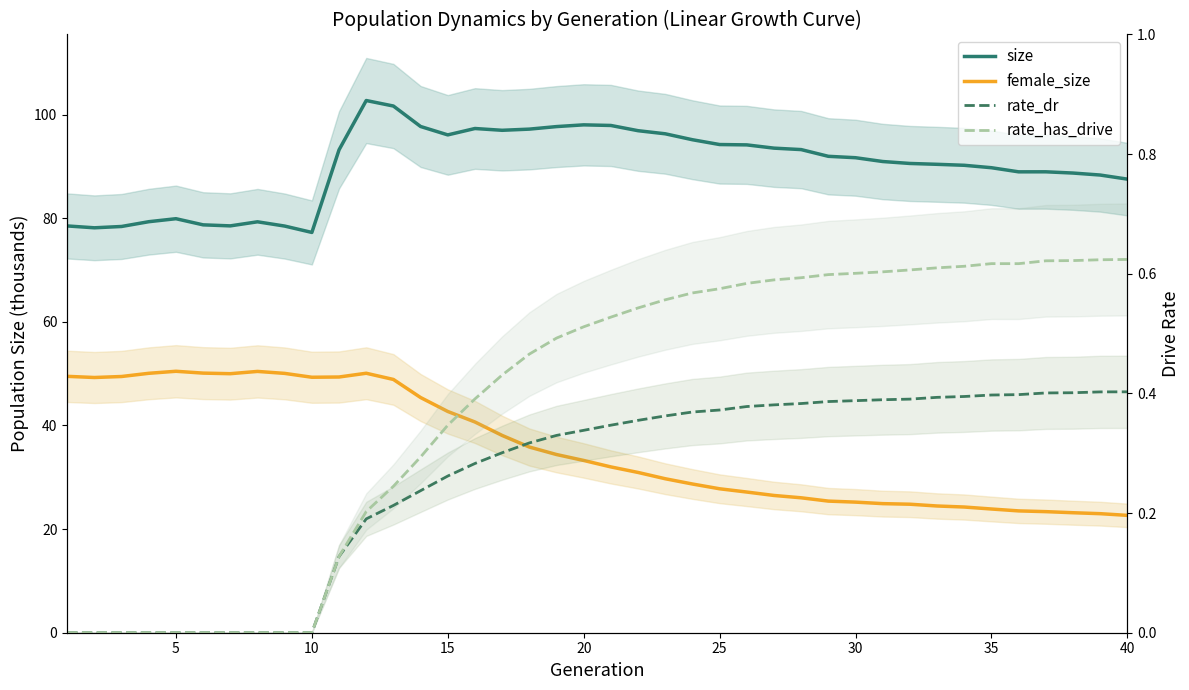

What is the value of the rate_dr point at the 38th from the left?

0.4